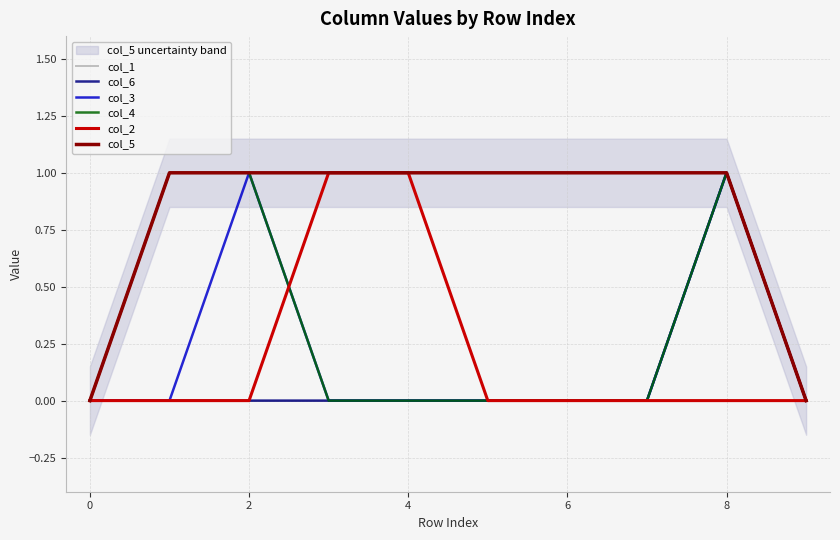

Which series has the widest spread of values?

col_6